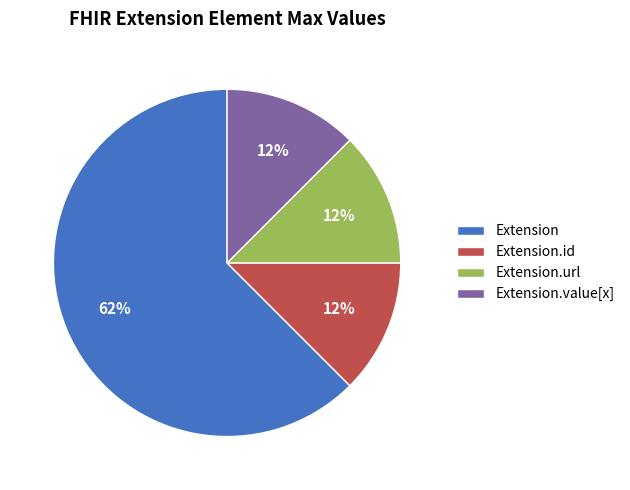

How many slices are in this pie chart?

4